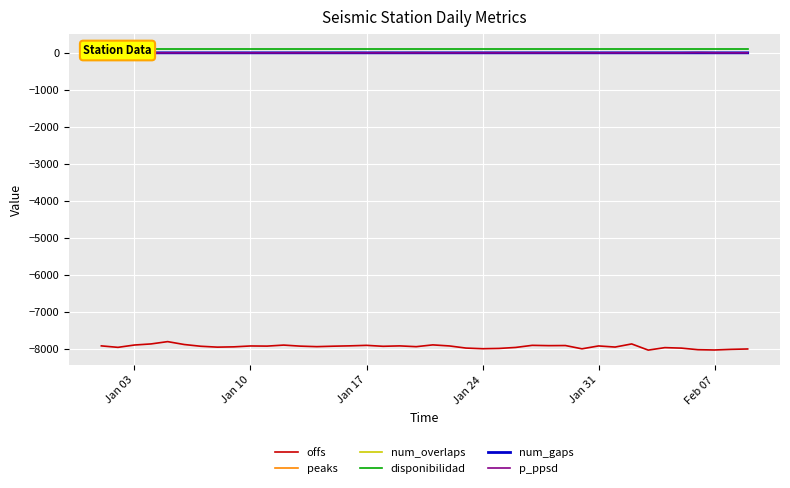

What is the minimum value for offs?

-8031.5